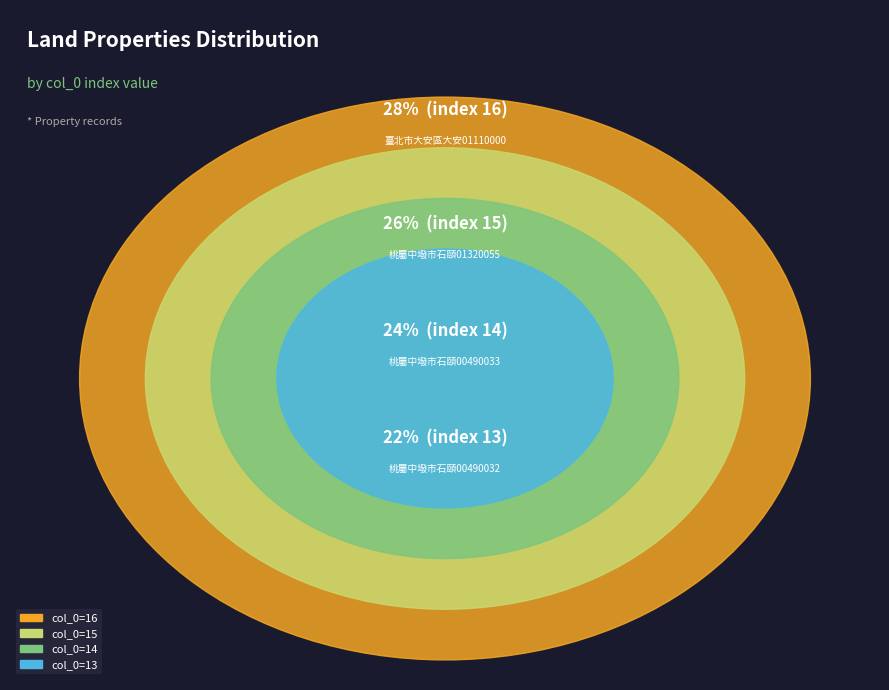

Is there a majority slice in this chart?

No